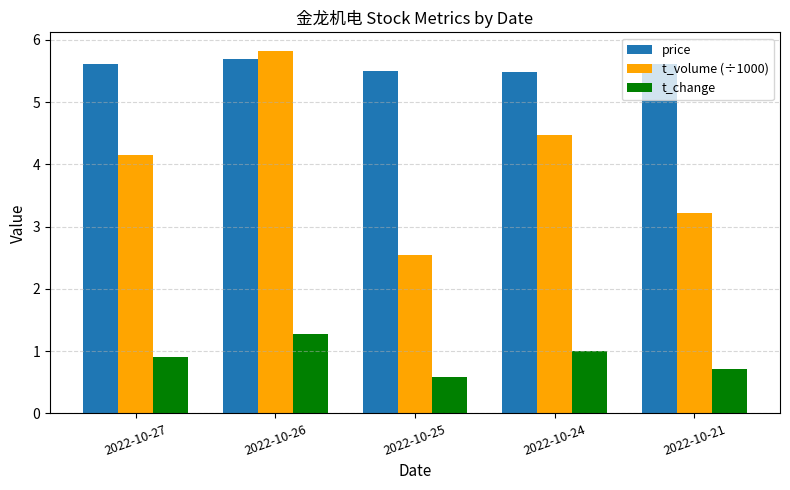

What is the highest value of the price series?

5.7